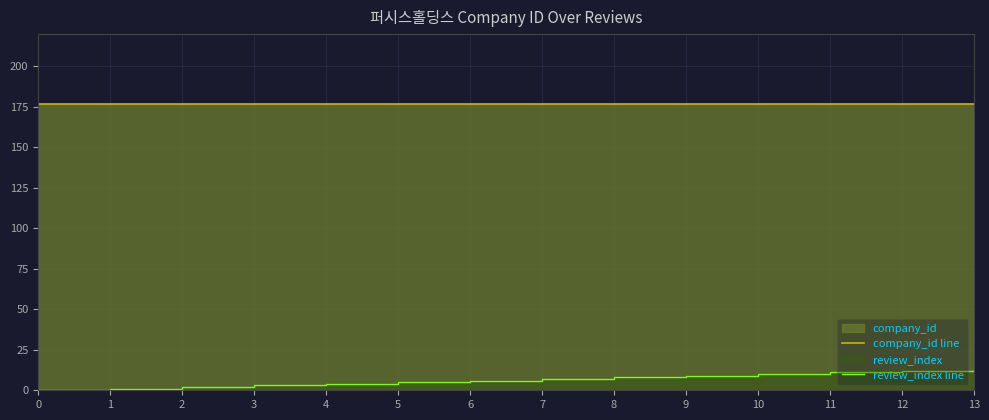

List the series in order of their overall mean, highest first.

company_id line, review_index line